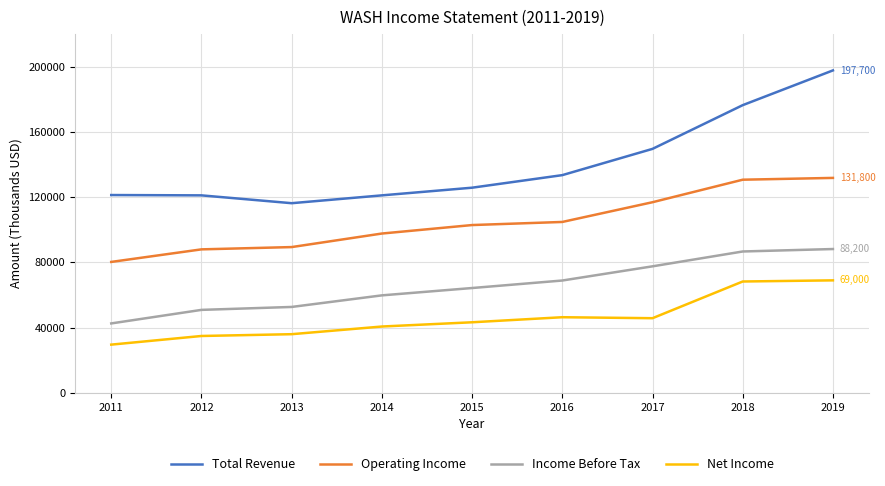

What is the total value across all series at 2013?

294400